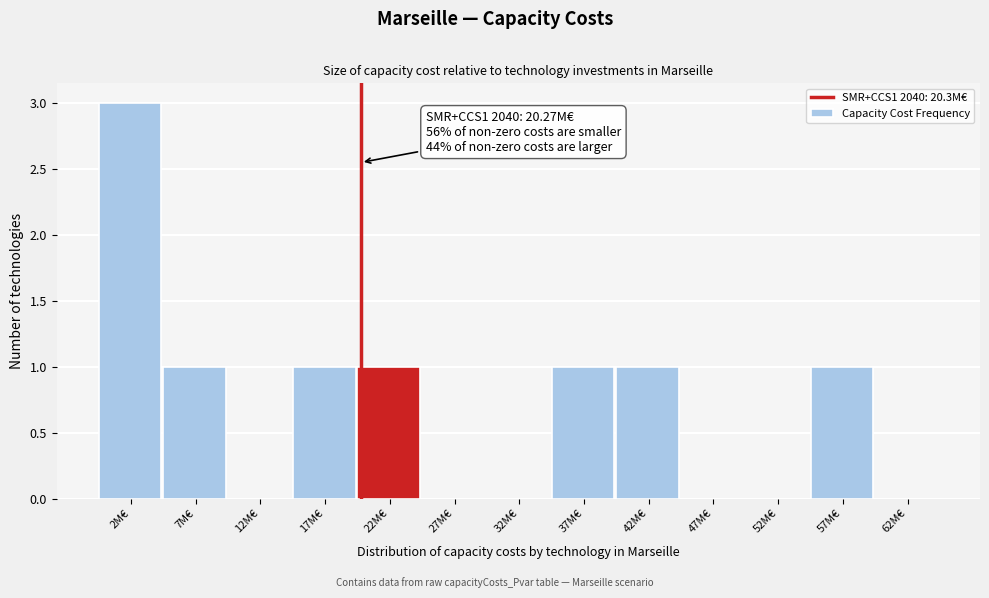

Reading left to right, extract all data points from this chart.

2M€=3	7M€=1	12M€=0	17M€=1	22M€=1	27M€=0	32M€=0	37M€=1	42M€=1	47M€=0	52M€=0	57M€=1	62M€=0